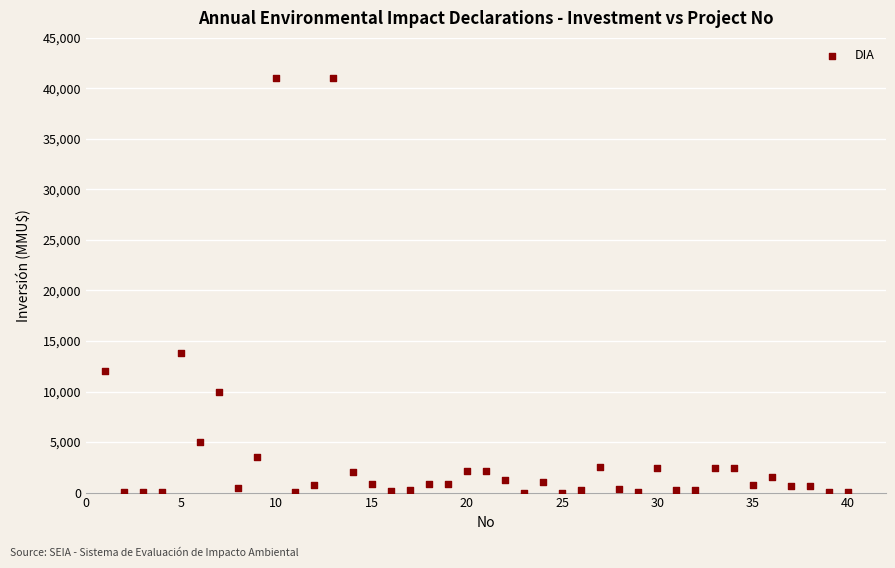

What is the range of Y values (max minus min)?

41000